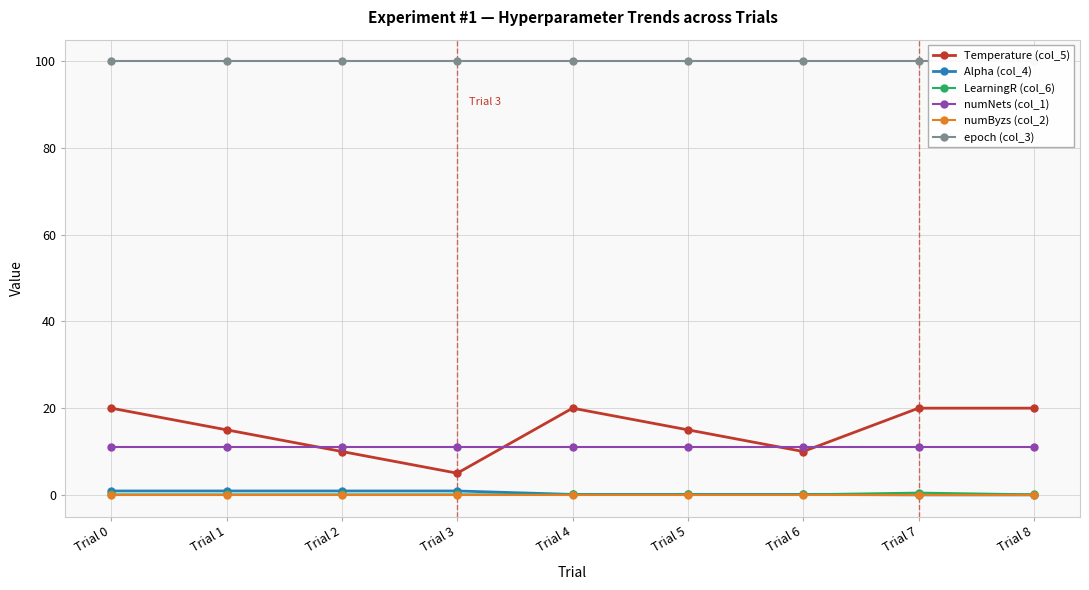

True or false: LearningR (col_6) and numByzs (col_2) cross at least once.

False